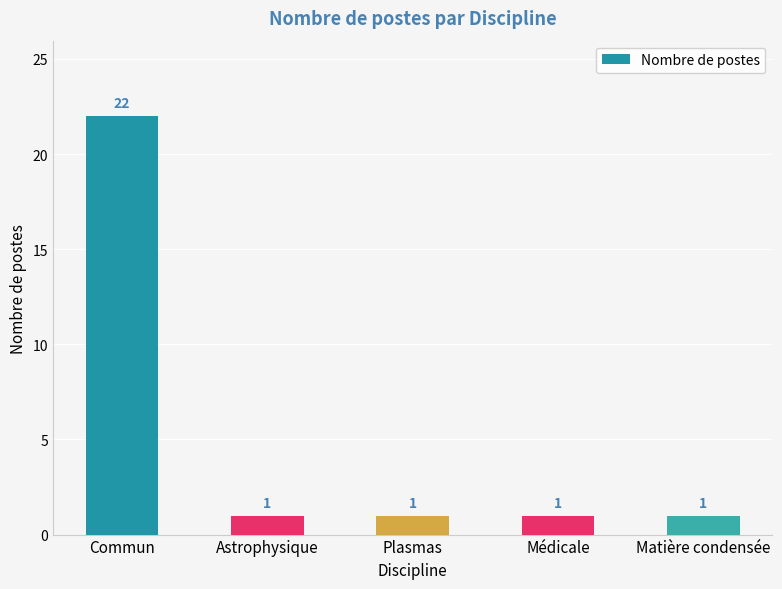

What is the value of the 4th bar from the left?

1